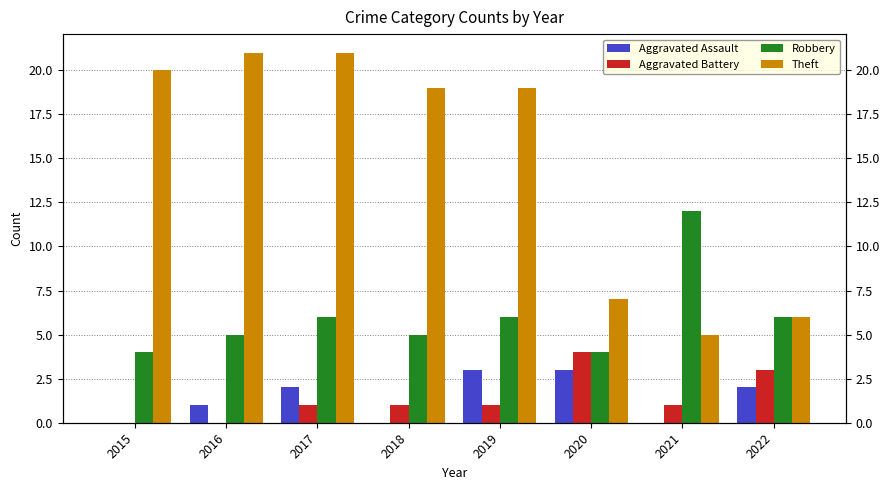

At which label does Theft first exceed 19?

2015